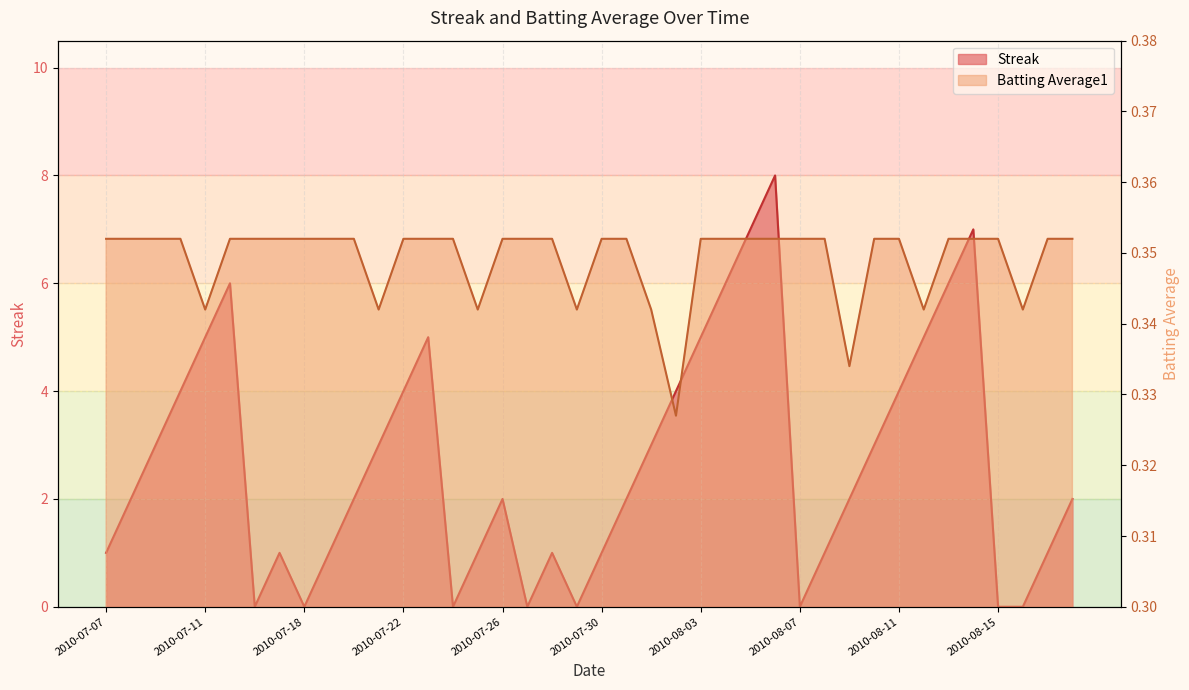

Between 2010-07-26 and 2010-07-27, which series saw the biggest shift?

Streak